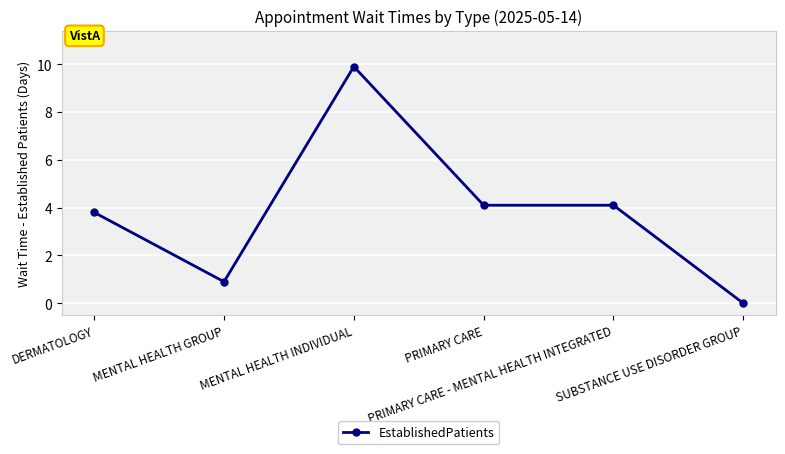

At which category does the data reach its first local valley?

MENTAL HEALTH GROUP